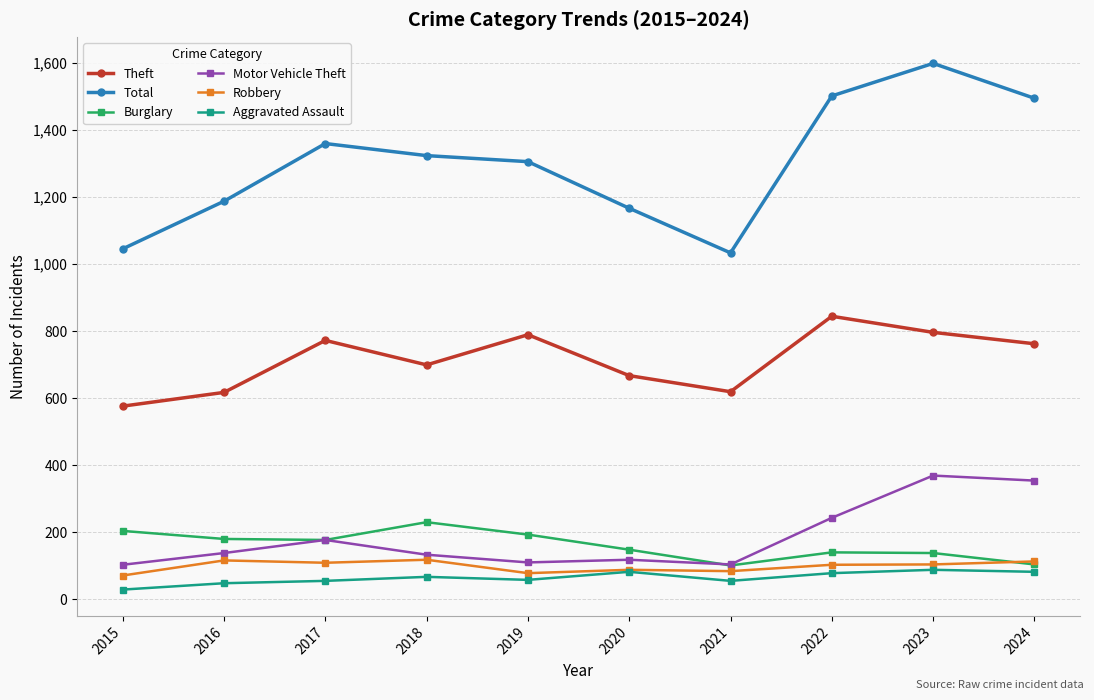

Is it true that Theft equals 1232 at 2019?

False